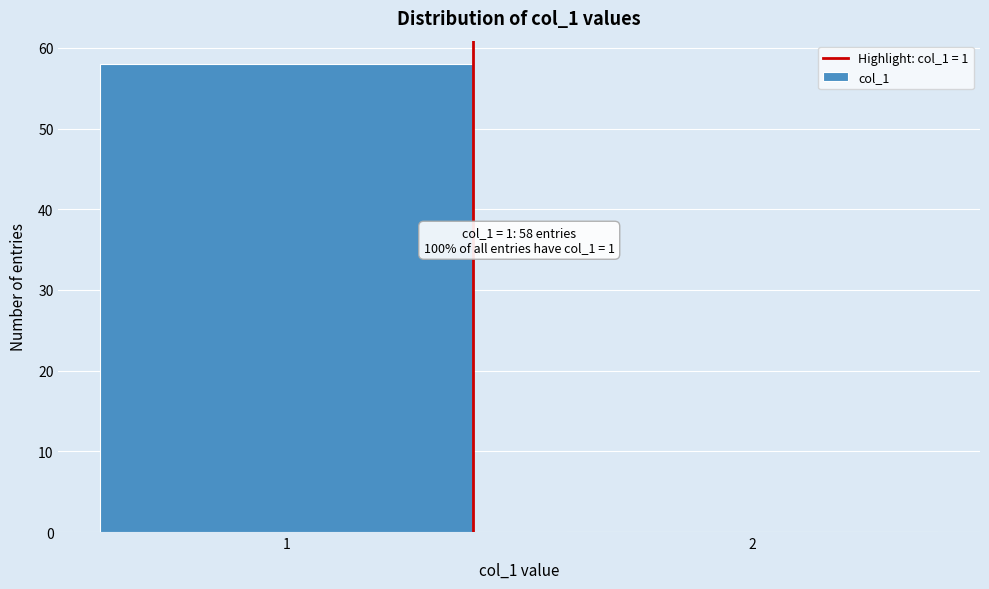

Reading left to right, list all the values displayed in this chart.

1=58	2=0